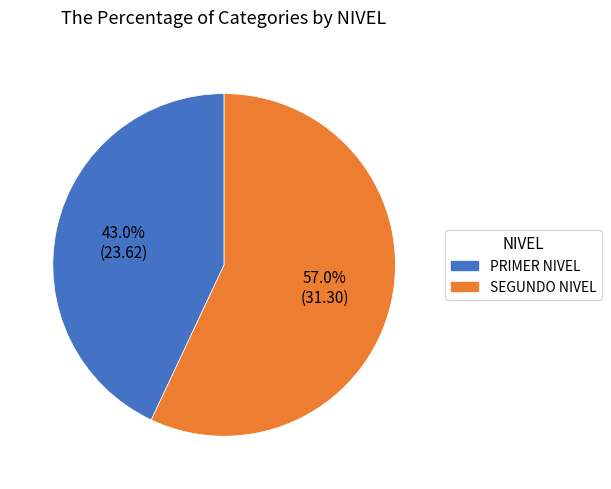

Which slice is the largest?

SEGUNDO NIVEL